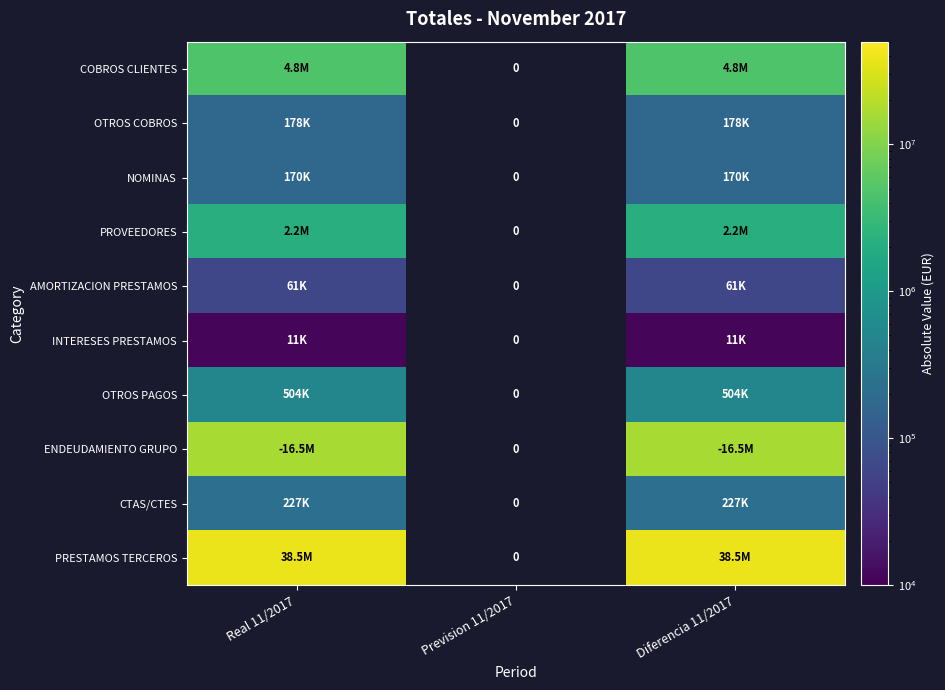

Between Diferencia 11/2017 and Real 11/2017, which is larger?

Diferencia 11/2017